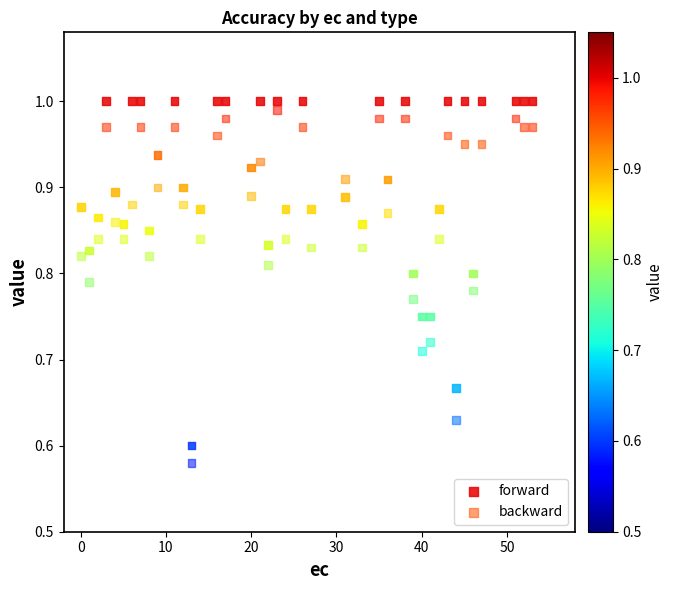

What is the X range (max minus min) for the scatter plot?

53.0